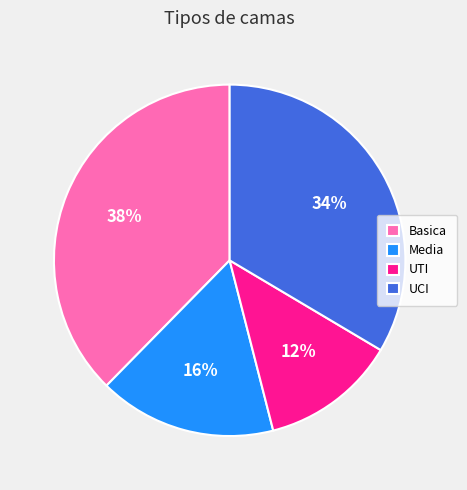

Combined, do UCI and UTI account for over 50%?

No